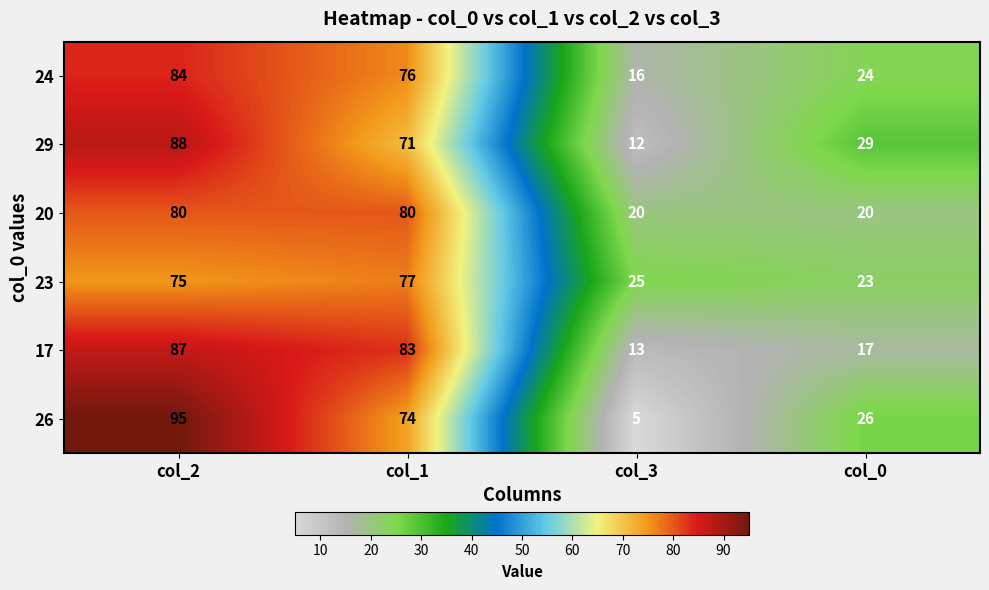

Which series has the largest range (max minus min)?

26